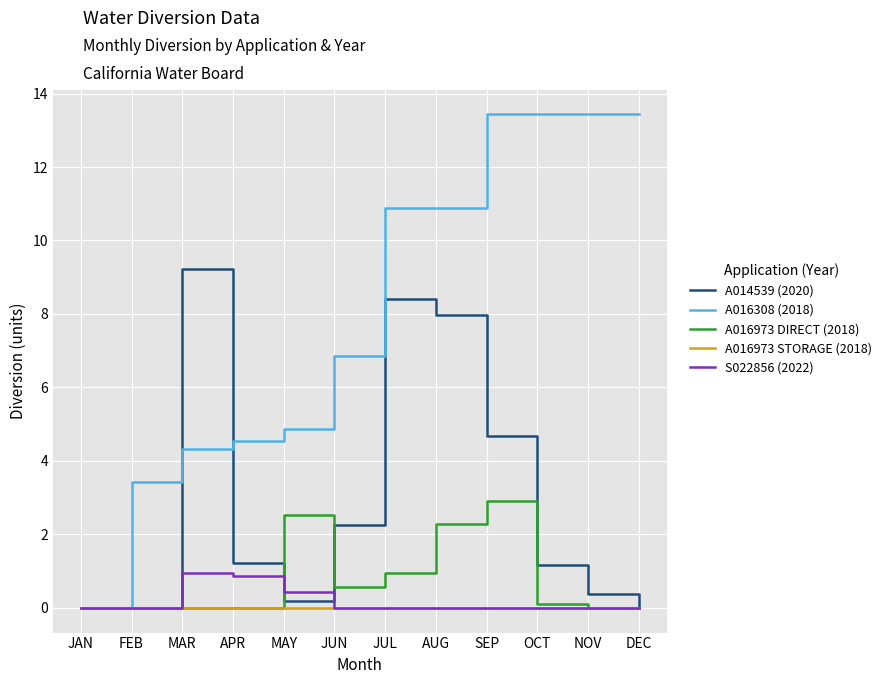

Which series changed the most between APR and OCT?

A016308 (2018)